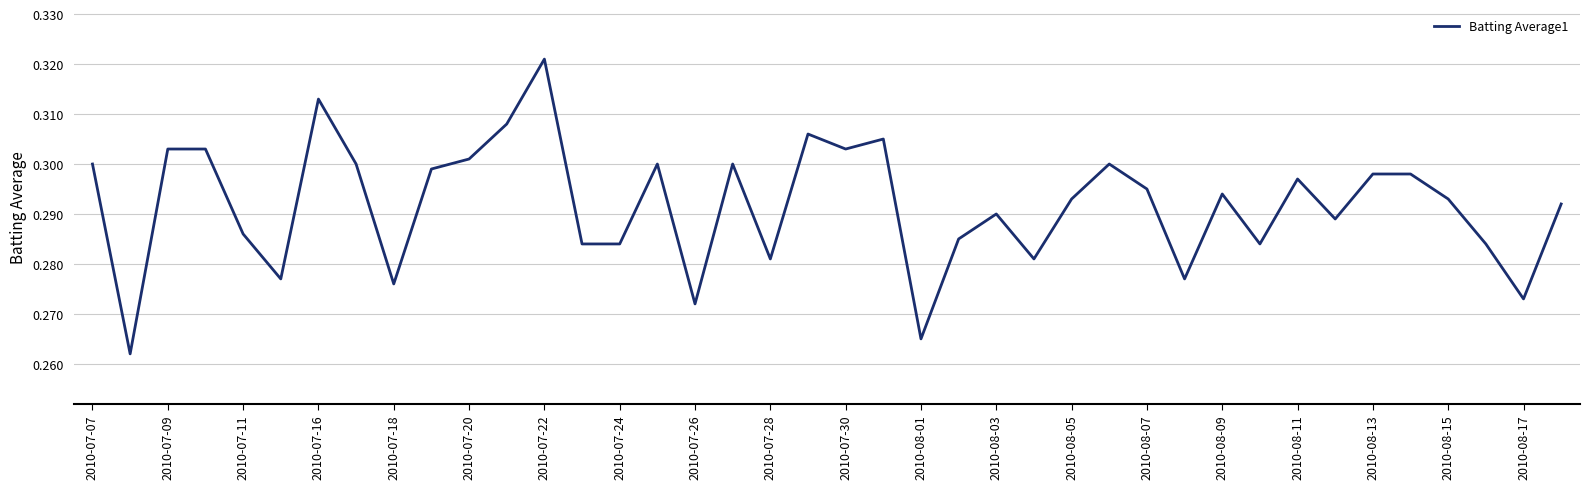

How many lines are shown in the chart?

1